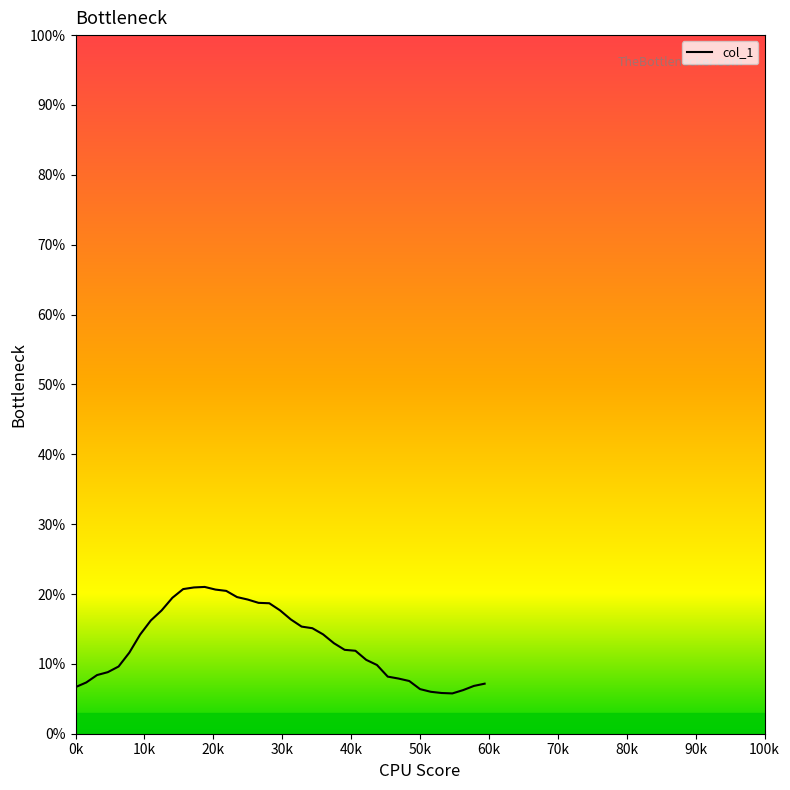

Does the chart display data point markers on the line(s)?

No